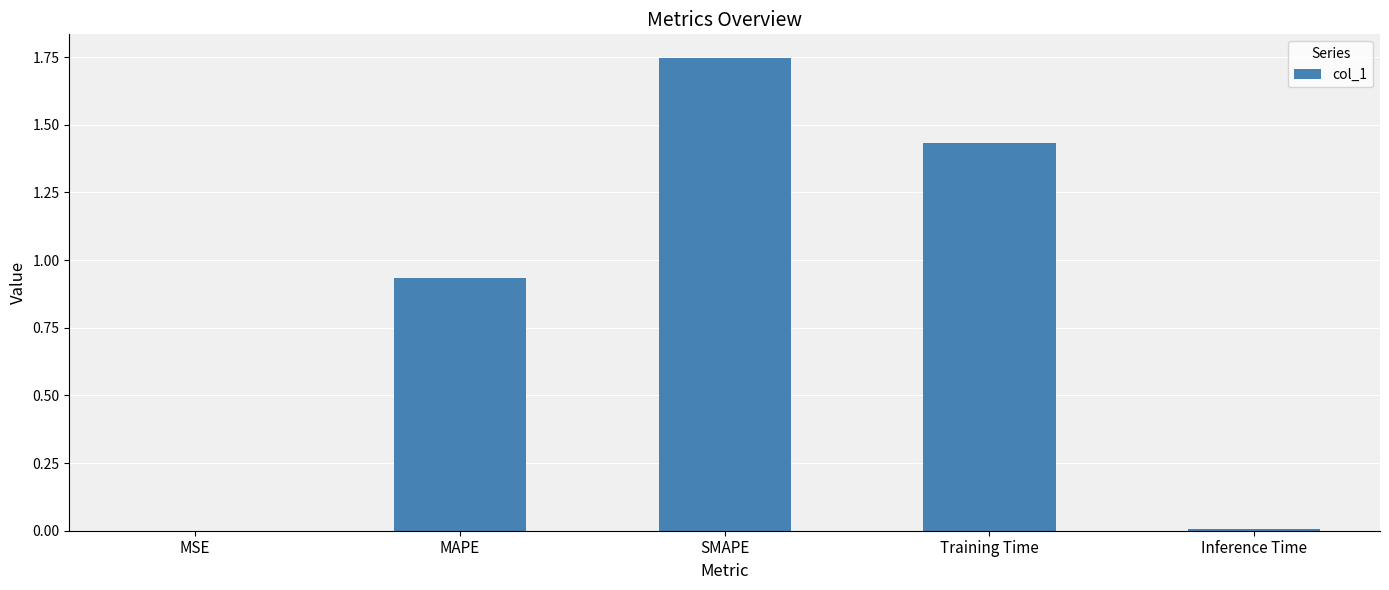

The chart shows a value of 0.3 at MAPE. True or false?

False